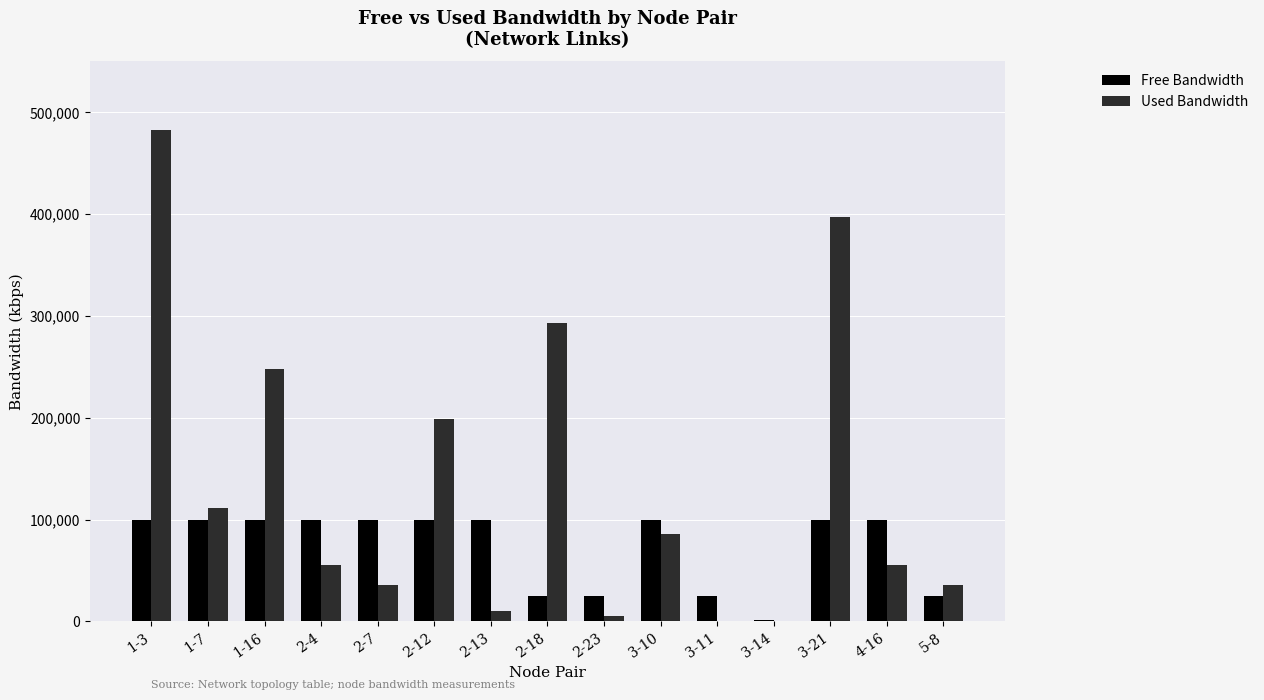

Which series has the largest total across all categories?

Used Bandwidth